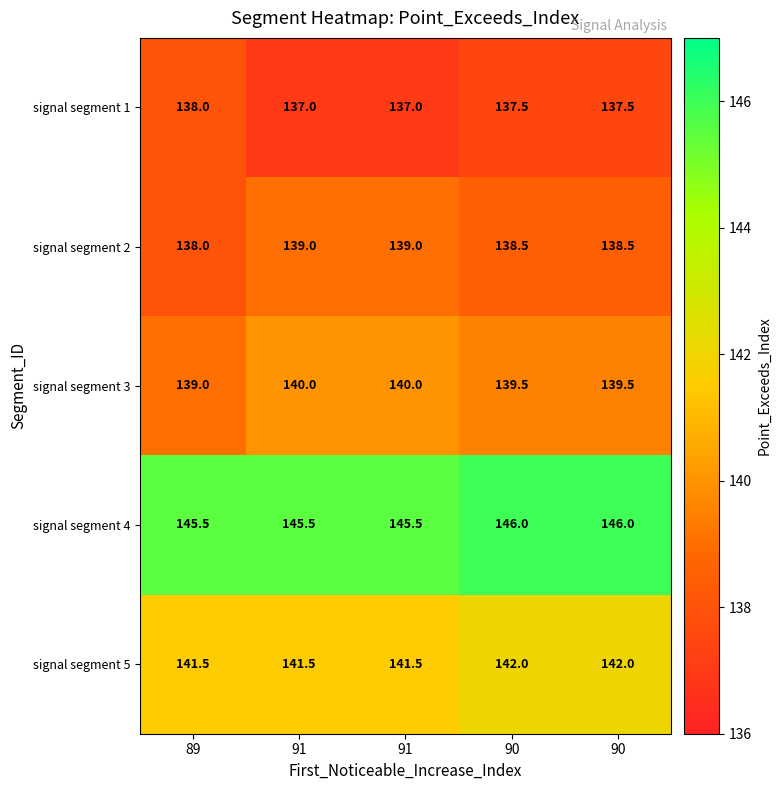

Which series has the largest total across all categories?

signal segment 4